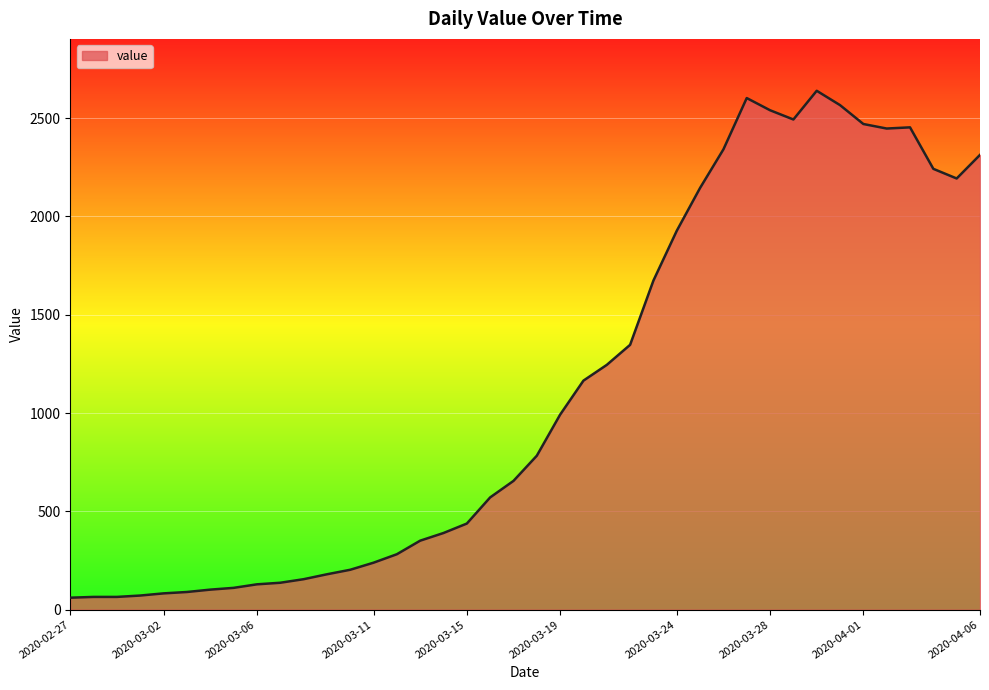

What is the difference between the maximum and minimum values?

2578